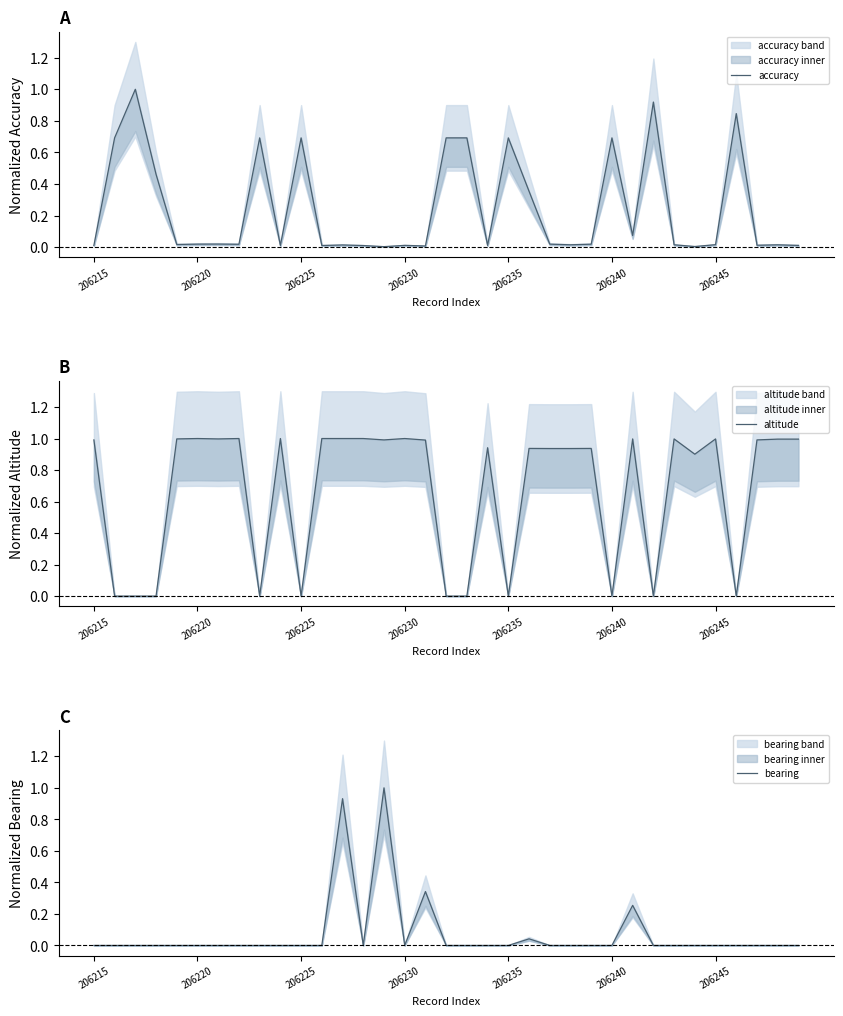

List the series in order of their peak value, highest first.

accuracy, altitude, bearing